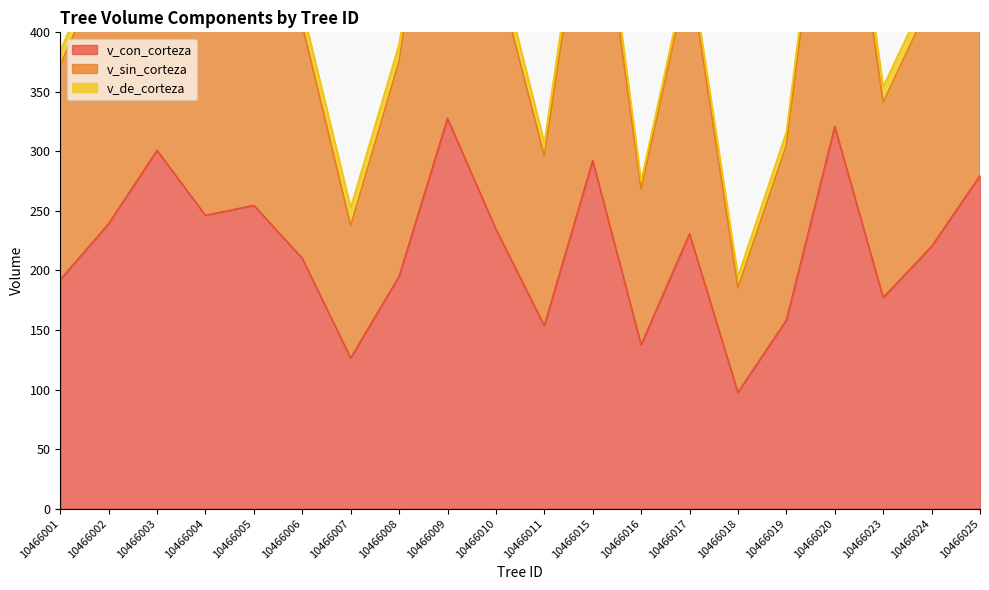

Is it true that v_sin_corteza equals 305.1 at 10466019?

True